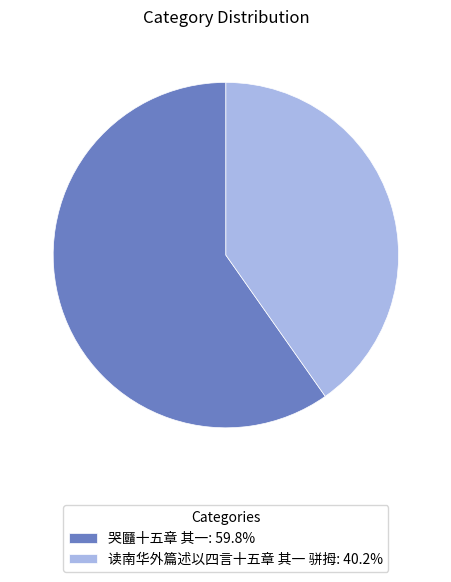

Count the number of slices in the pie.

2